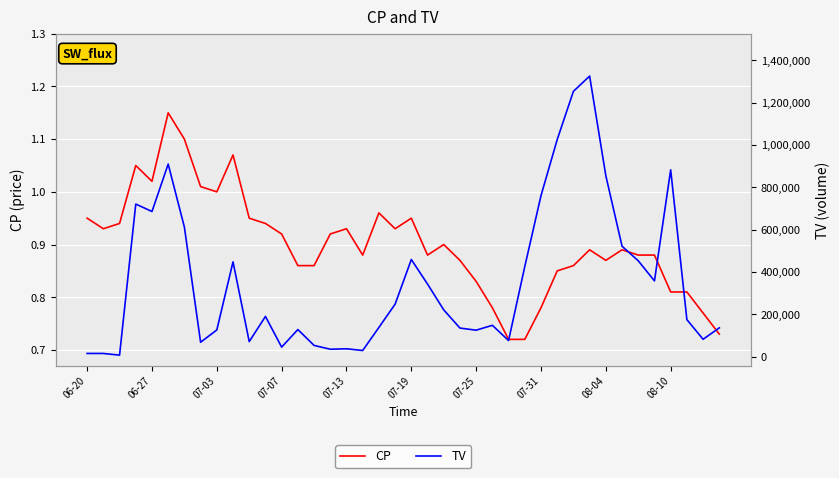

Reading left to right, extract all data points from this chart.

CP: 0.9	0.9	0.9	1.1	1.0	1.1	1.1	1.0	1.0	1.1	0.9	0.9	0.9	0.9	0.9	0.9	0.9	0.9	1.0	0.9	0.9	0.9	0.9	0.9	0.8	0.8	0.7	0.7	0.8	0.8	0.9	0.9	0.9	0.9	0.9	0.9	0.8	0.8	0.8	0.7
TV: 15000.0	15000.0	7000.0	721000.0	686000.0	910000.0	612000.0	68000.0	126000.0	448000.0	71000.0	190000.0	45000.0	128000.0	53000.0	35000.0	37000.0	29000.0	138000.0	248000.0	459000.0	343000.0	221000.0	135000.0	125000.0	148000.0	76000.0	426000.0	761000.0	1026000.0	1254000.0	1326000.0	855000.0	522000.0	453000.0	358000.0	883000.0	175000.0	82000.0	136000.0